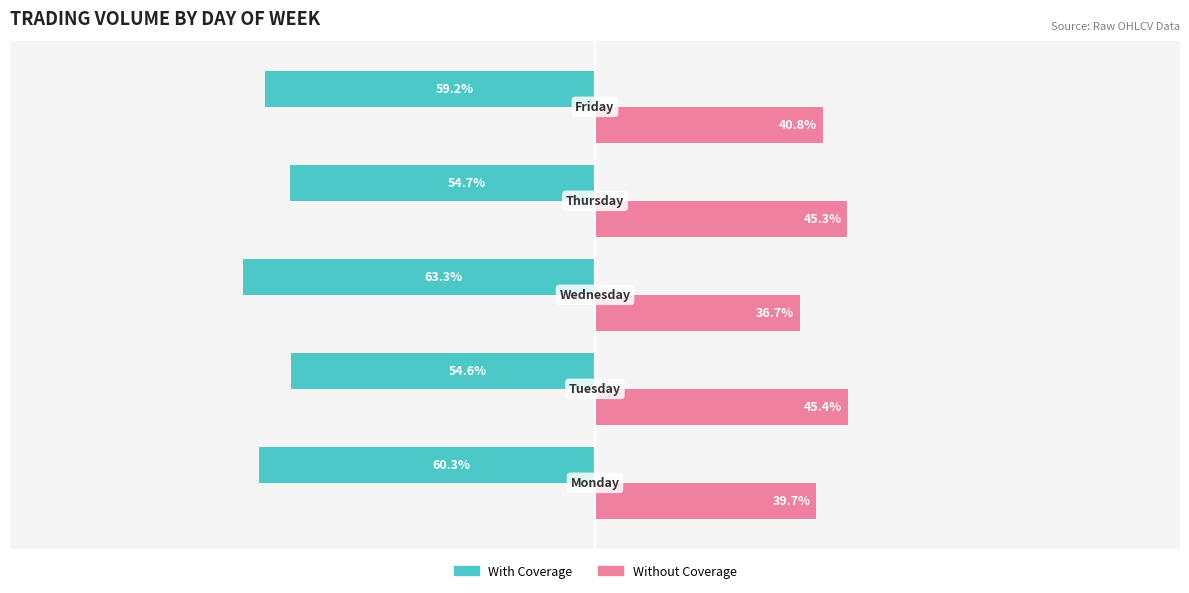

Rank the series by their average value, from lowest to highest.

With Coverage, Without Coverage